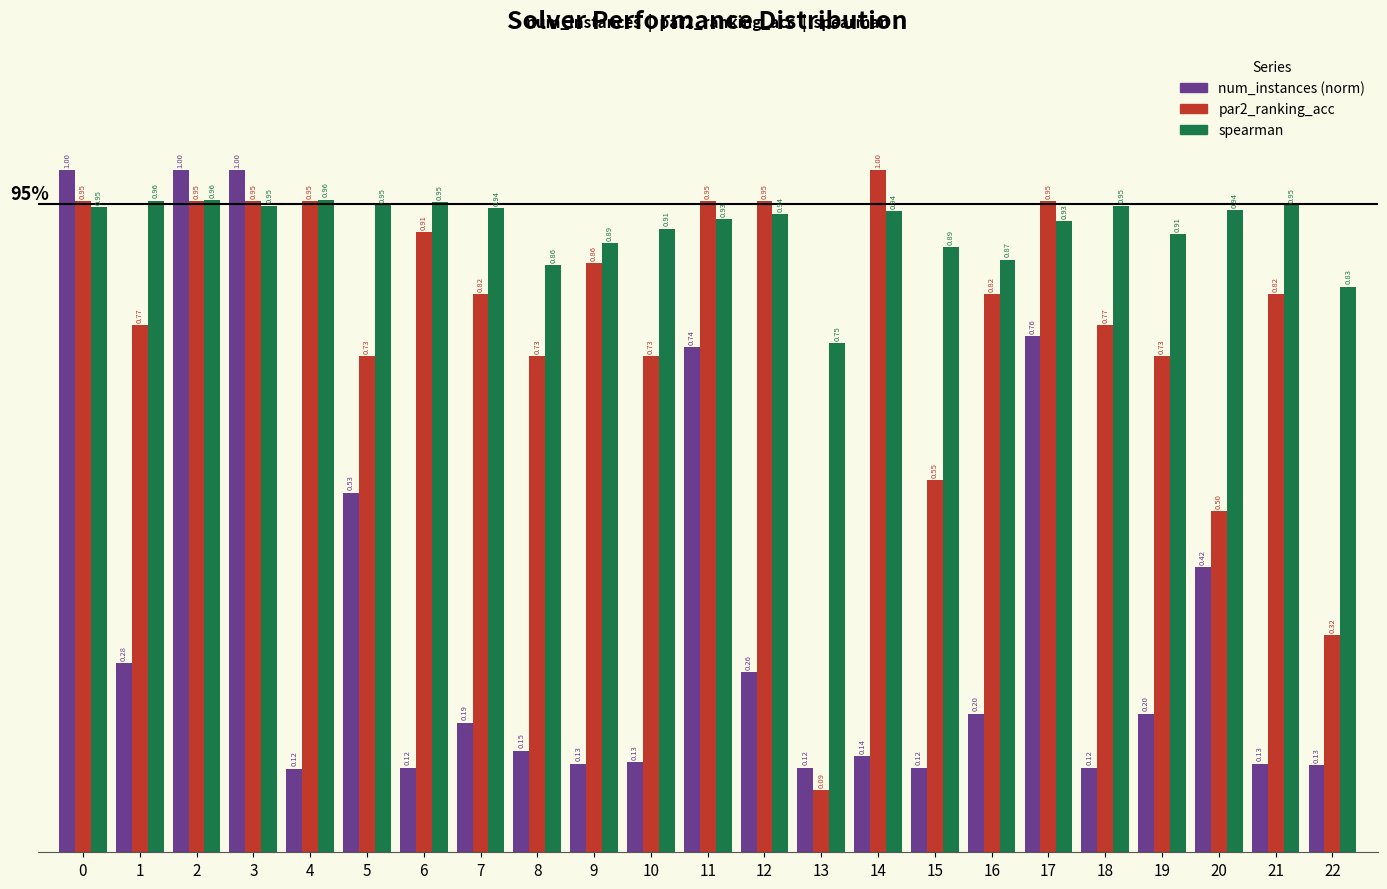

Rank the series at 22 from lowest to highest value.

num_instances (norm), par2_ranking_acc, spearman